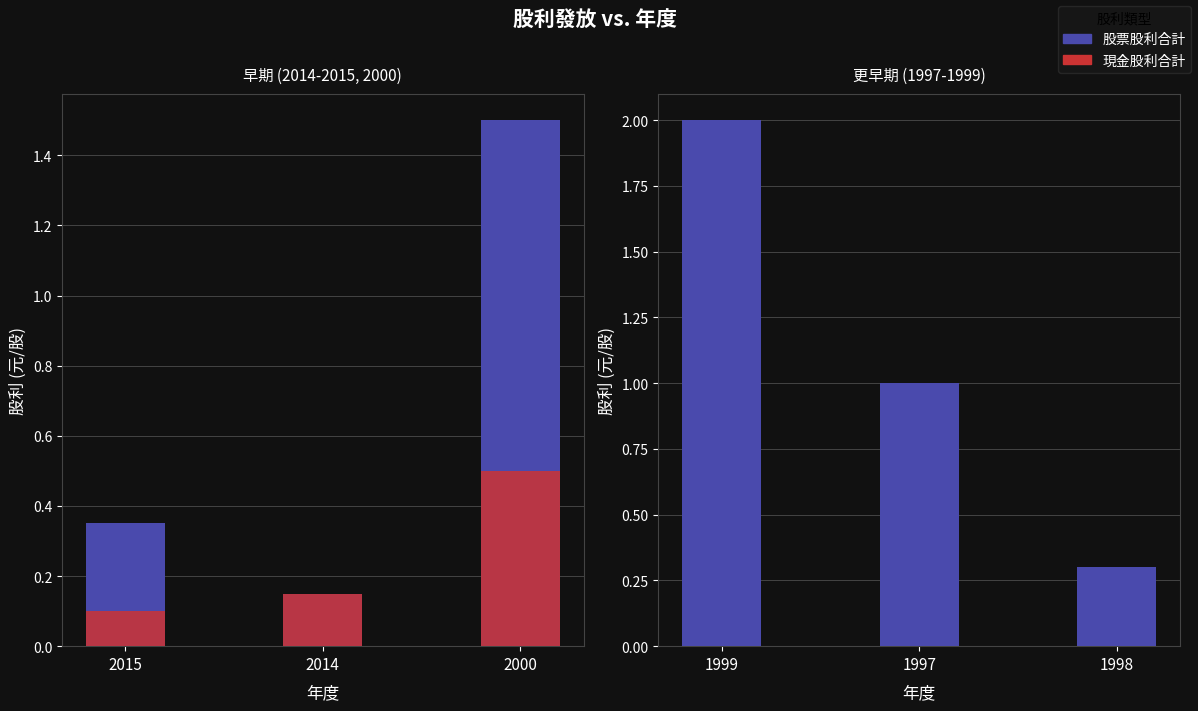

What is the value of the 股票股利合計 bar at the 1st from the left?

2.0